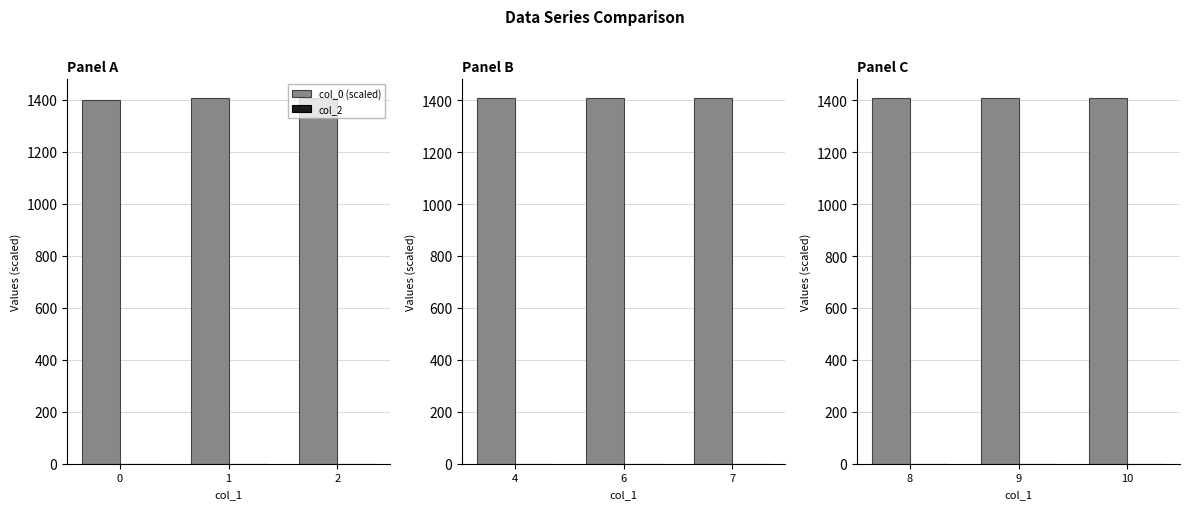

At which category is the sum across all series the highest?

2